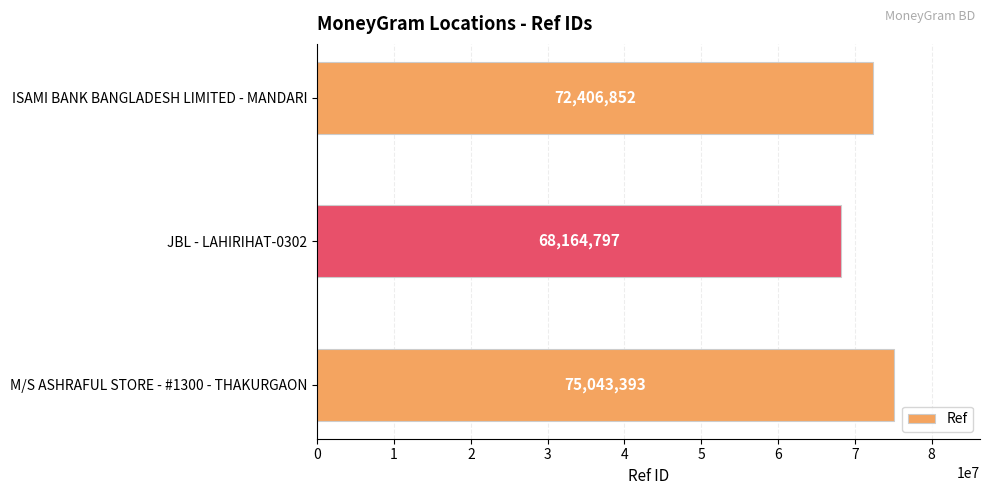

Reading top to bottom, extract all data points from this chart.

72406852	68164797	75043393